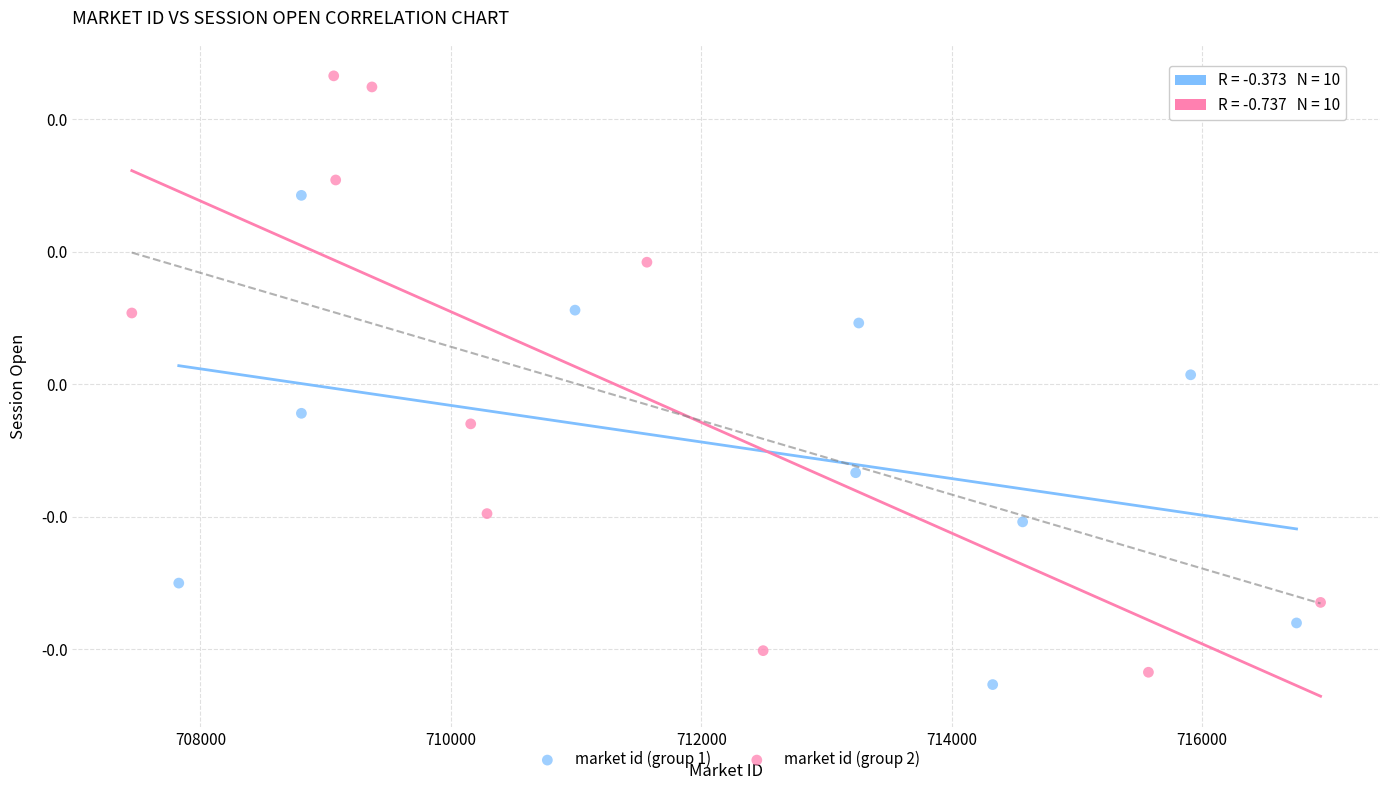

Which series has the widest spread of Y values?

market id (group 2)